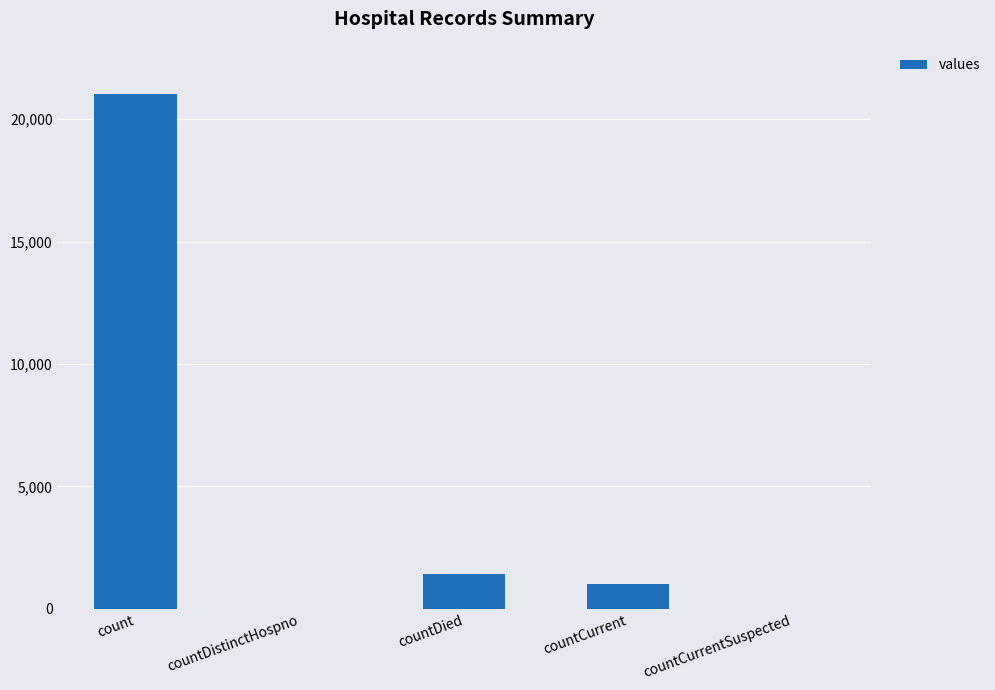

What is the difference between the values at countCurrent and count?

20044